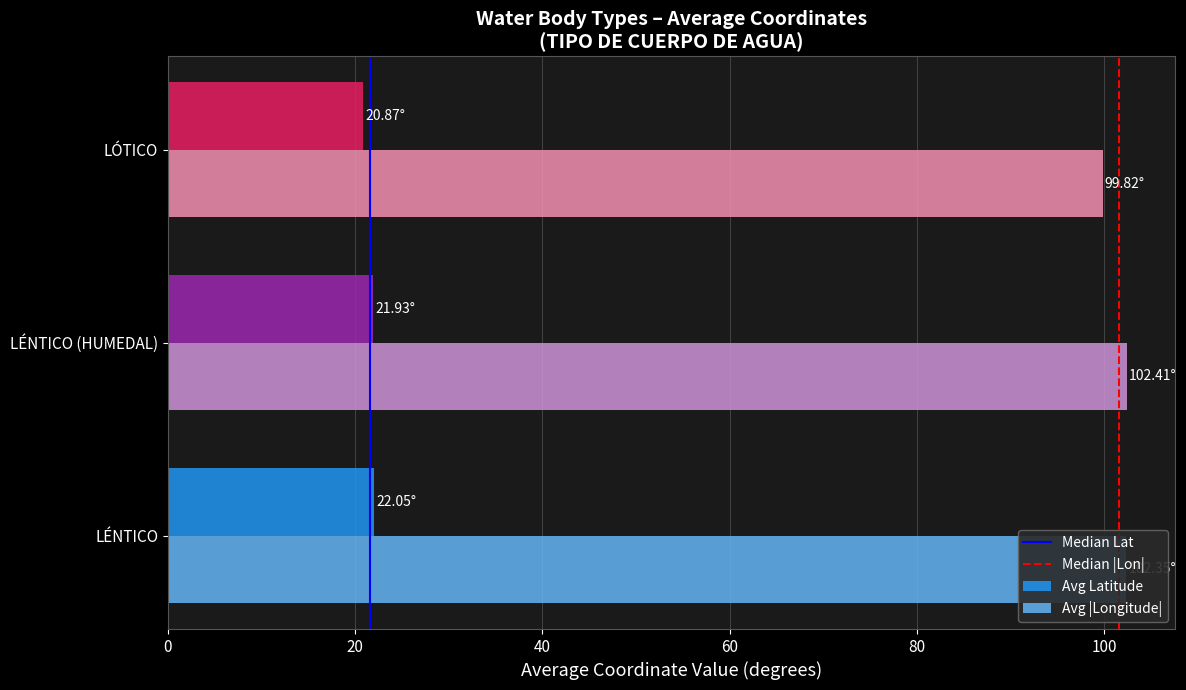

Which series has the largest total across all categories?

Avg |Longitude|